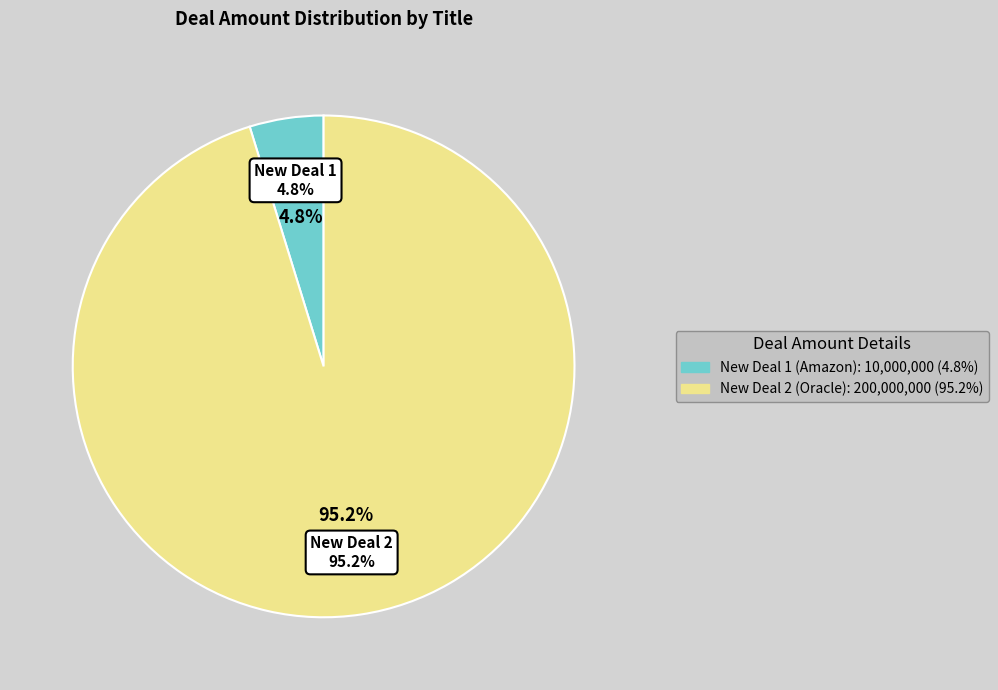

Approximately how many times larger is the value at New Deal 1 compared to New Deal 2?

0.1